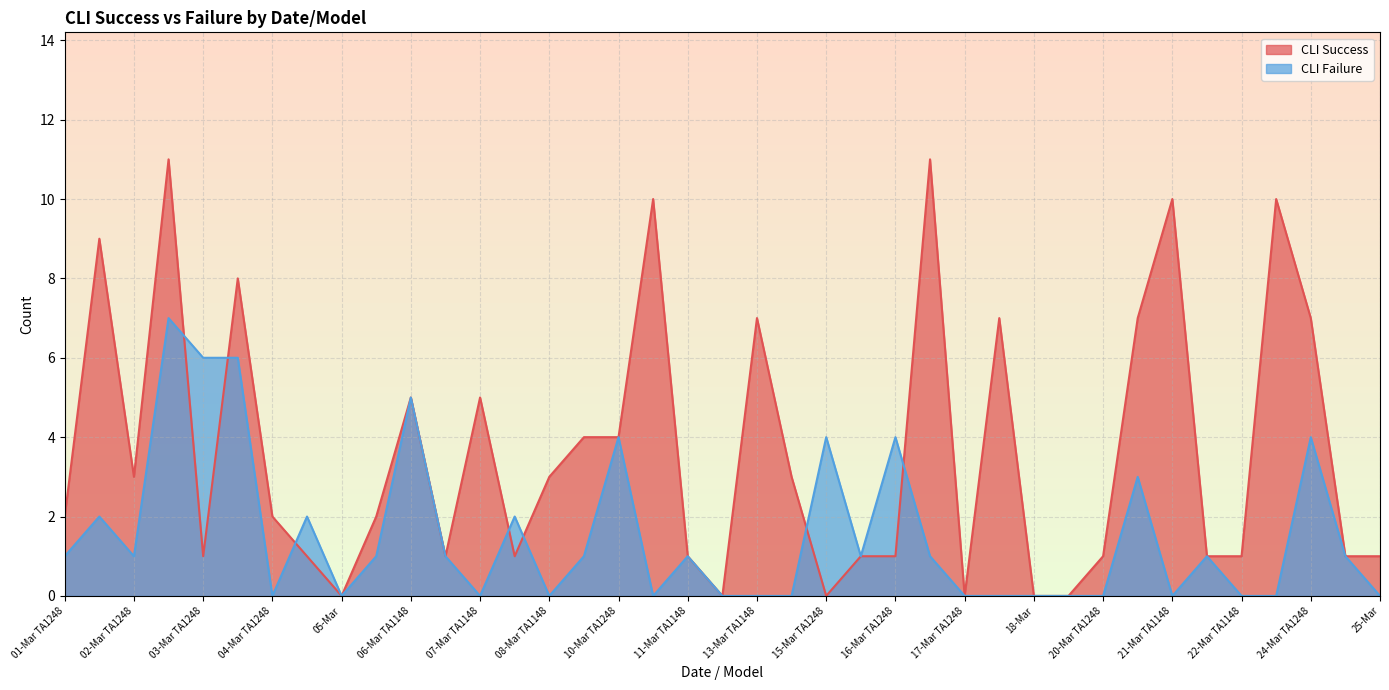

Read the CLI Success value at 17-Mar TA1148.

7